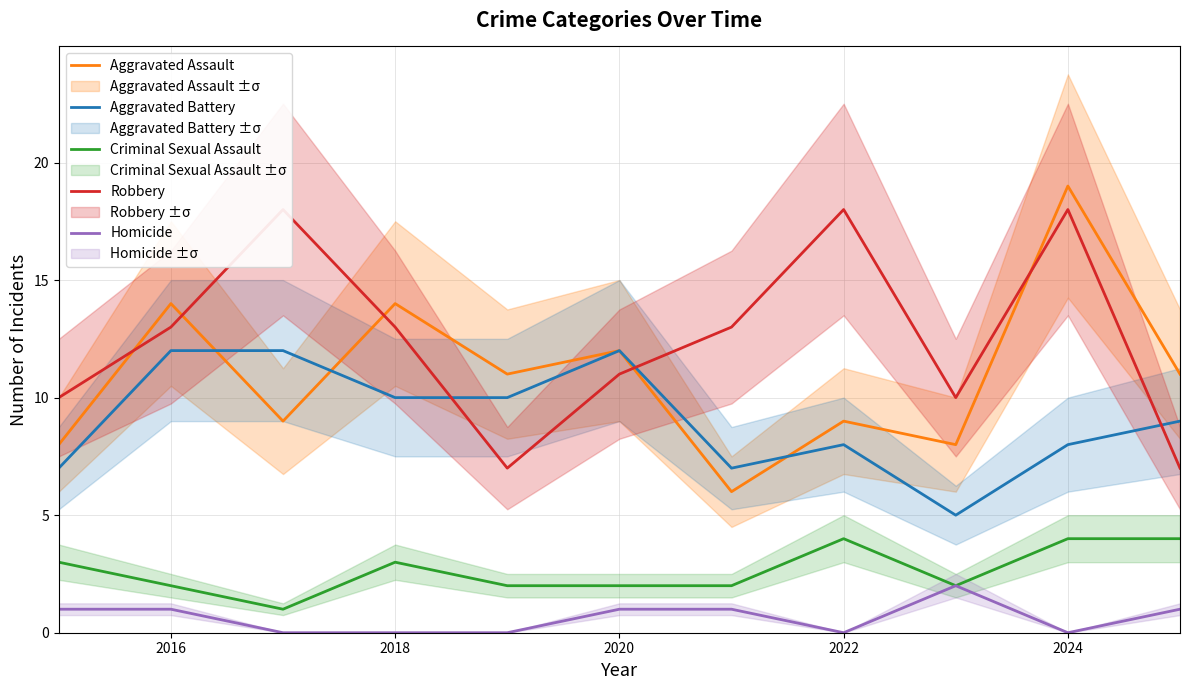

The Homicide series shows 0 at 2018. True or false?

True